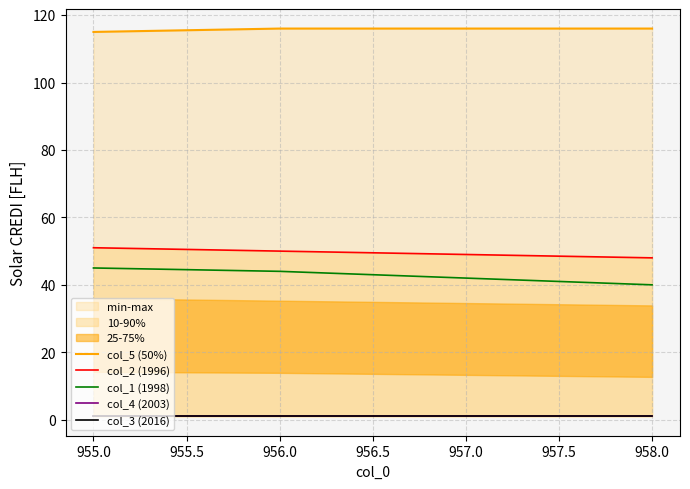

True or false: col_2 (1996) and col_5 (50%) cross at least once.

False